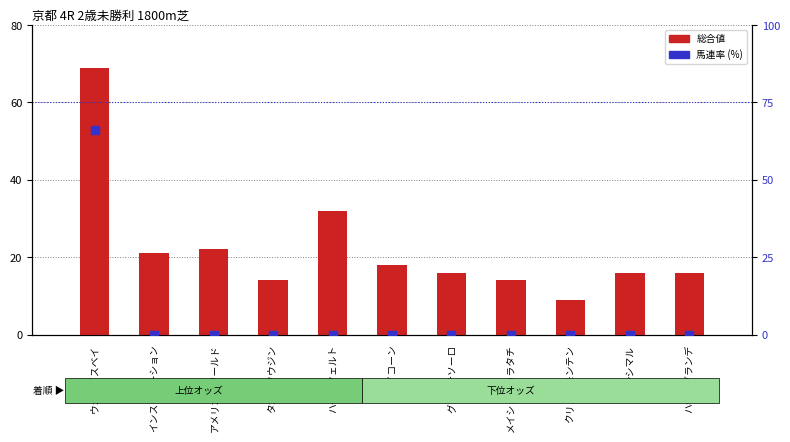

Which series has the largest total across all categories?

総合値